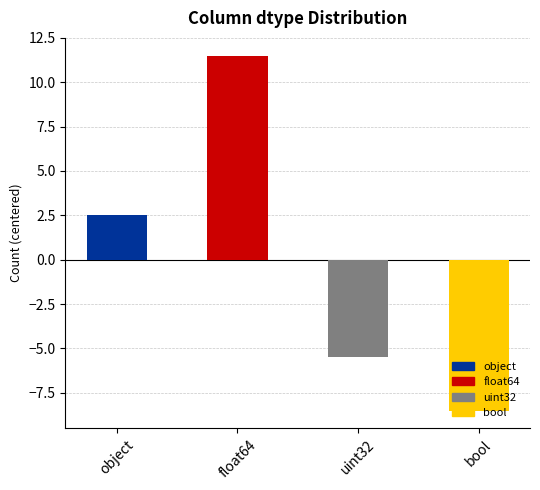

What is the change in value from object to bool?

-11.0